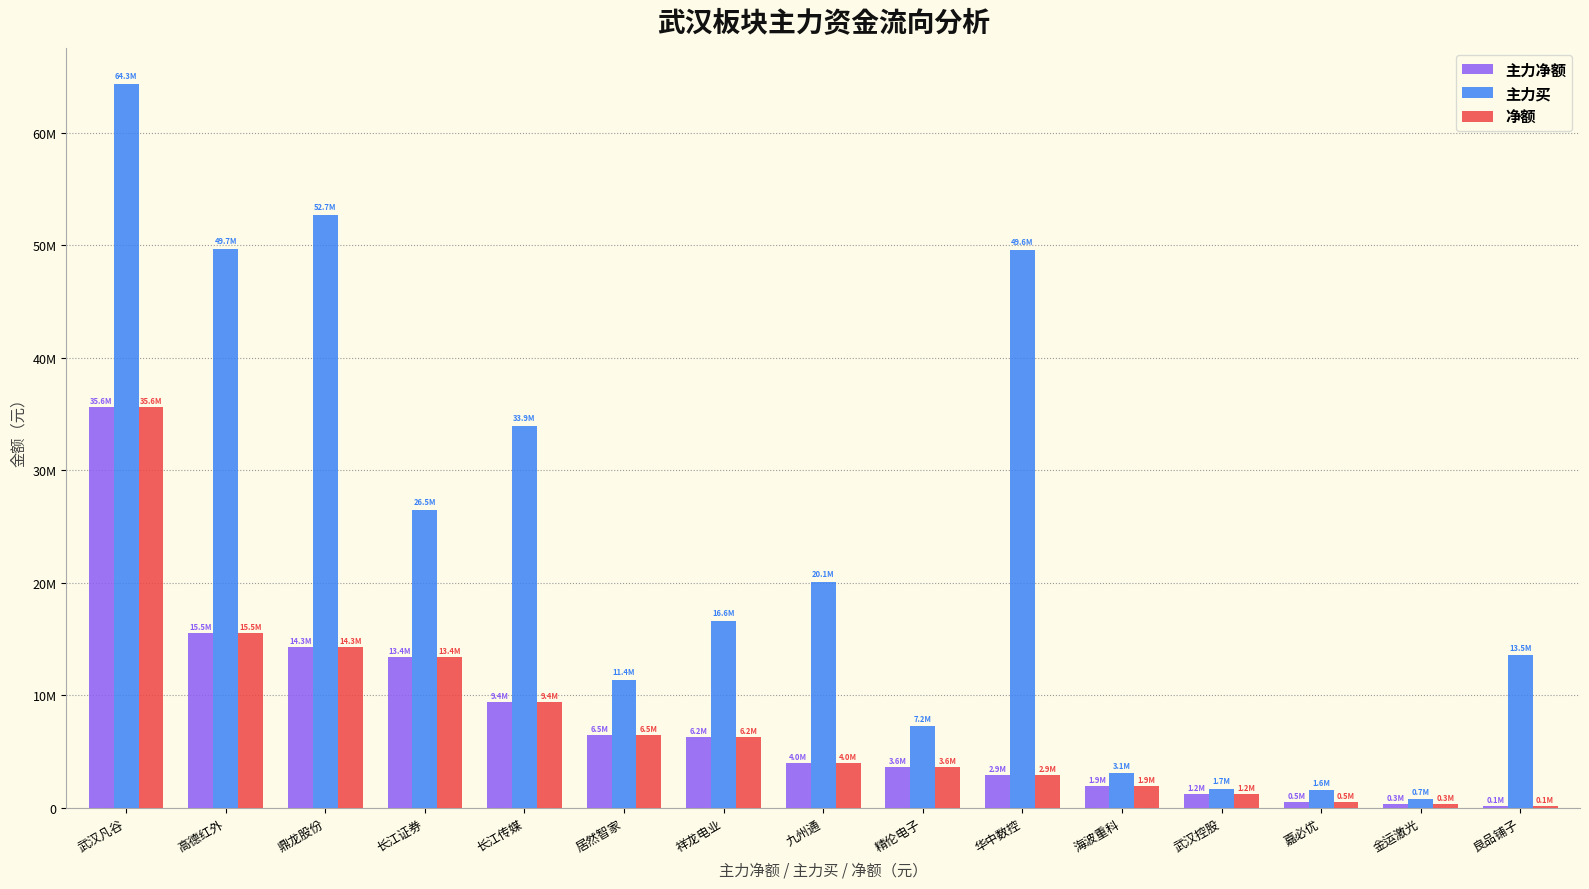

What is the sum of the 主力净额 values at 九州通 and 鼎龙股份?

18270643